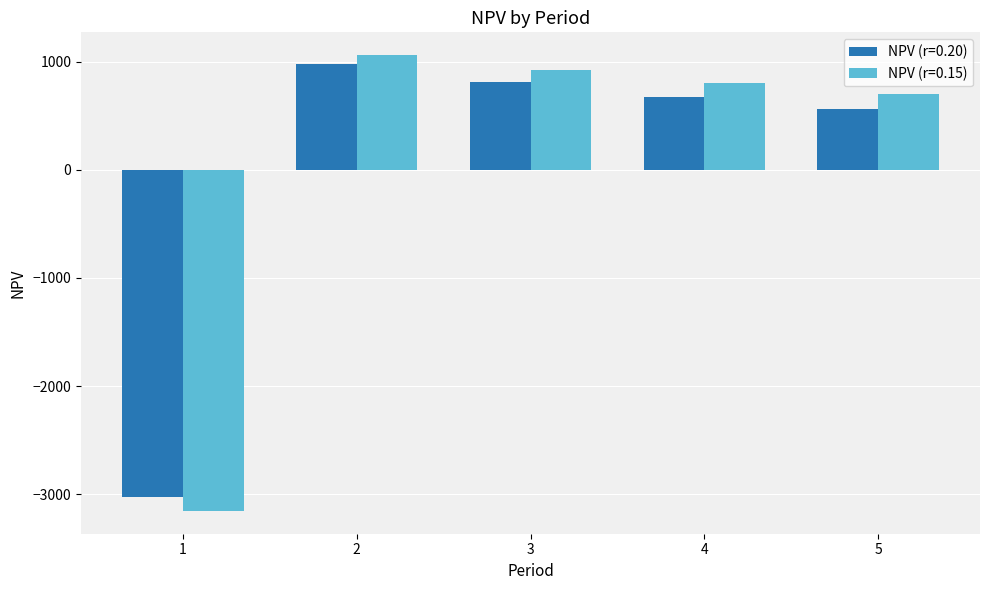

List the series in order of their peak value, lowest first.

NPV (r=0.20), NPV (r=0.15)